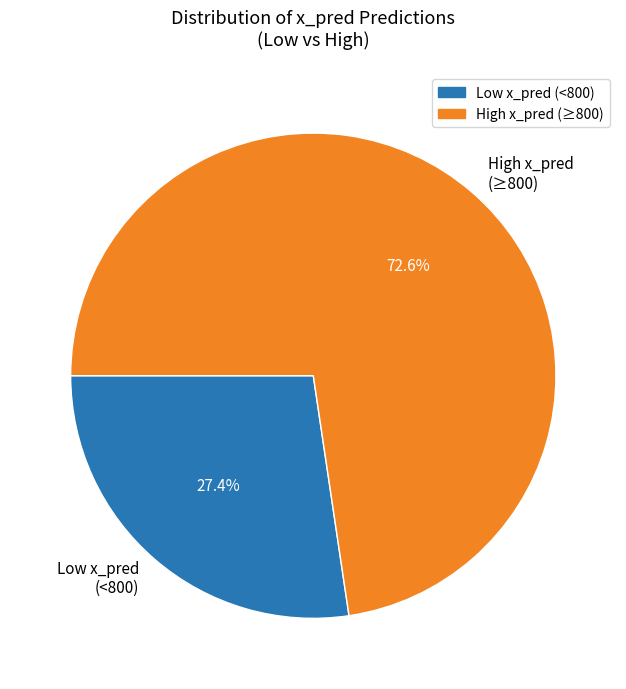

What percentage is NOT represented by Low x_pred (<800)?

72.6%